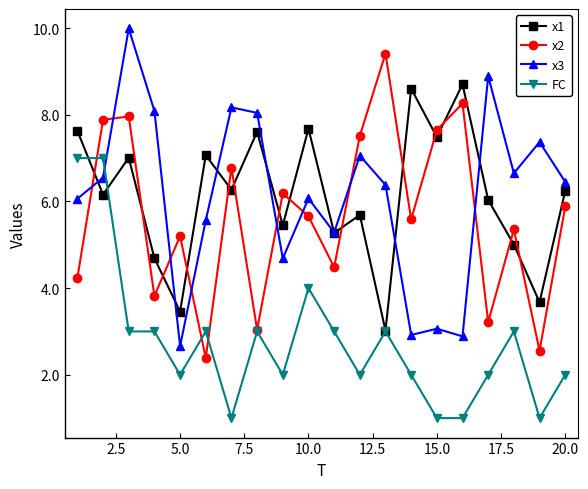

True or false: x1 has more than 0 points higher than both neighbors.

True